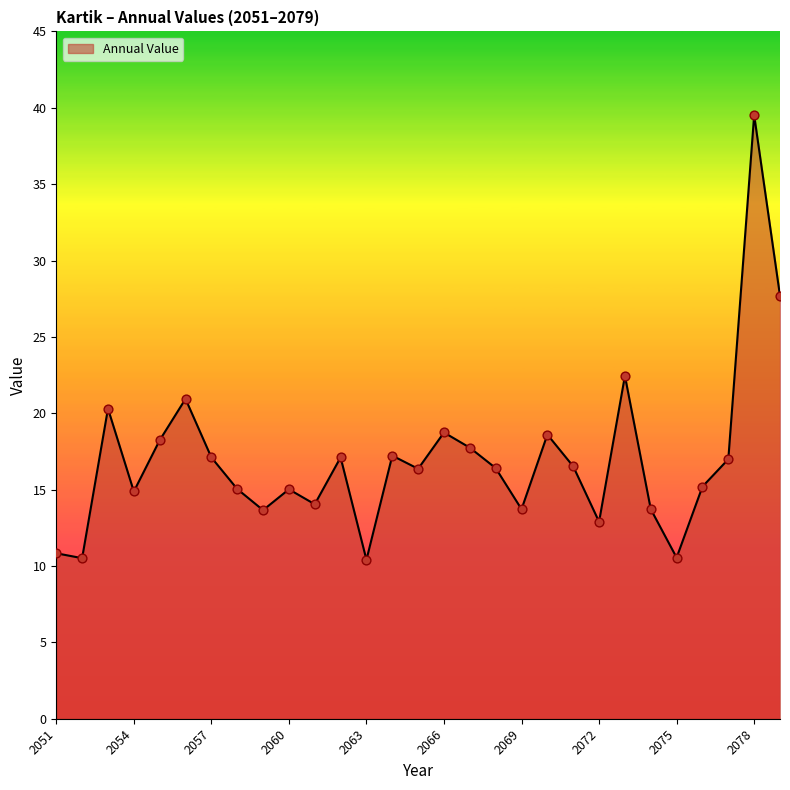

What is the minimum value shown in the chart?

10.4